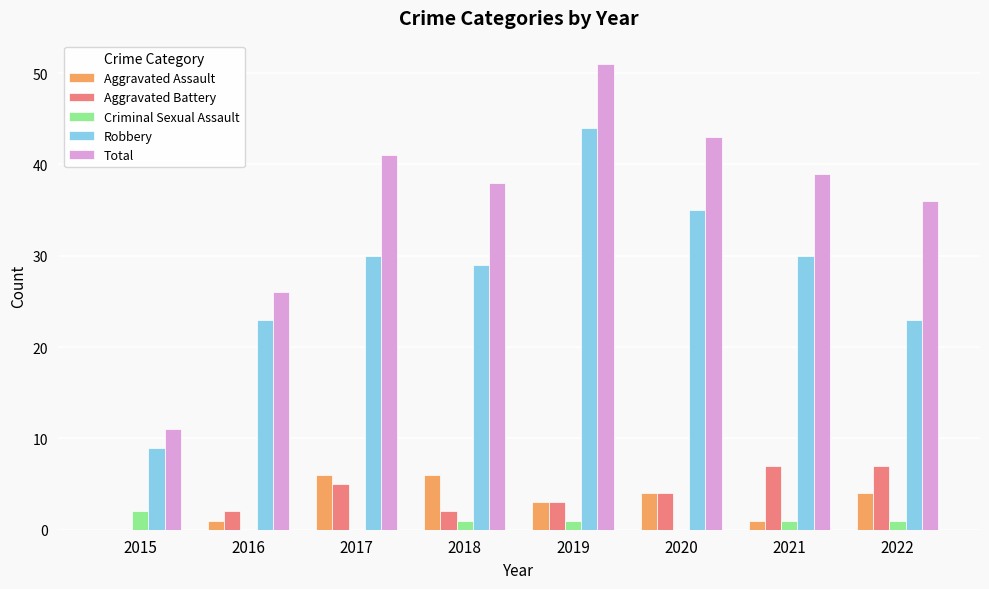

Read the Total value at 2020, to the nearest 5.

45